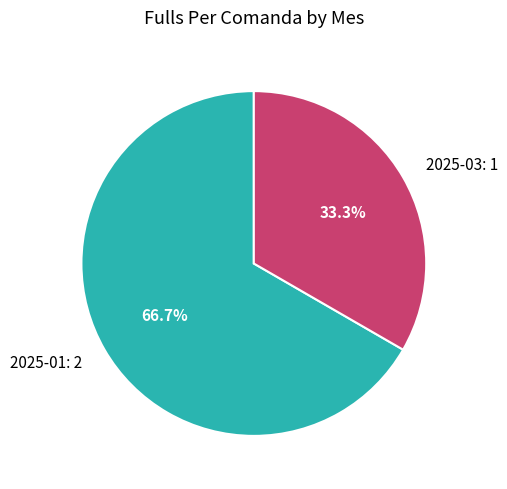

Which category has the biggest portion of the pie?

2025-01